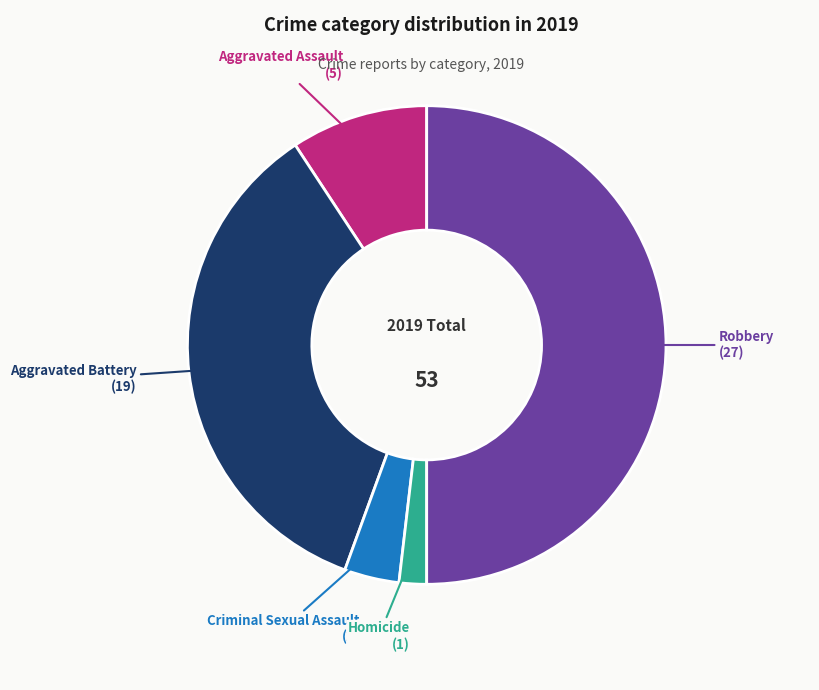

Is the sum of Criminal Sexual Assault and Aggravated Assault greater than half?

No